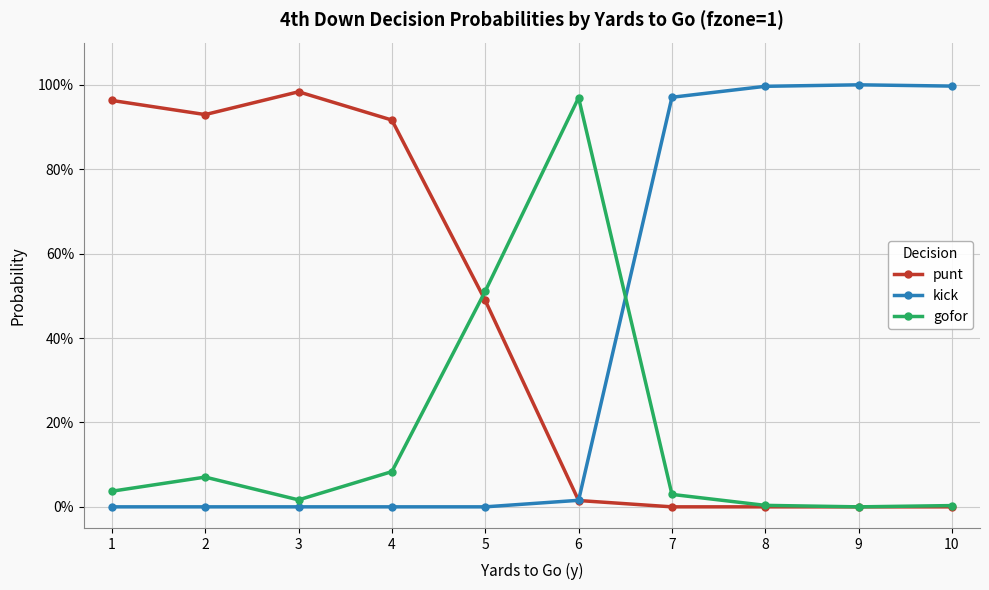

True or false: kick and gofor intersect in this chart.

True